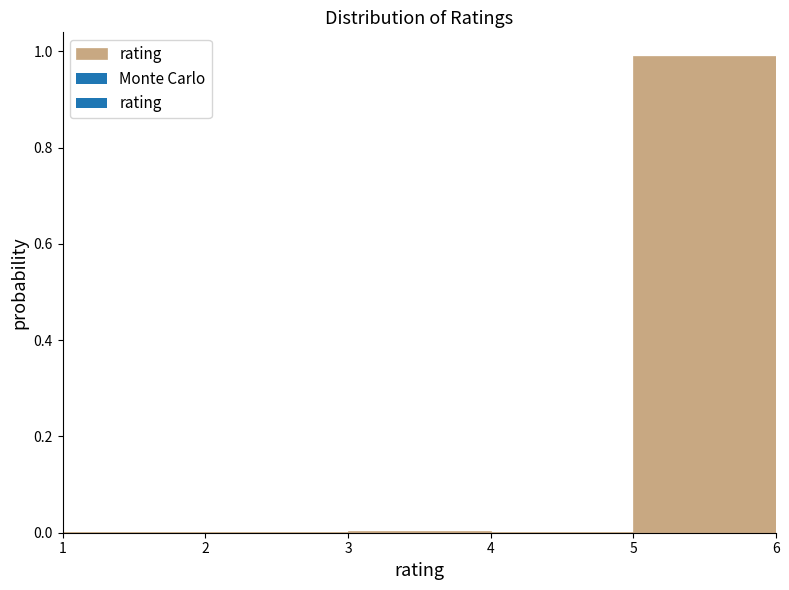

Reading left to right, list every bar in this chart as the range it spans on the x-axis followed by its height. The values are not printed on the chart, so give them approximately, as read against the axis.

1 to 2: under 0.02
2 to 3: under 0.02
3 to 4: under 0.02
4 to 5: under 0.02
5 to 6: 1